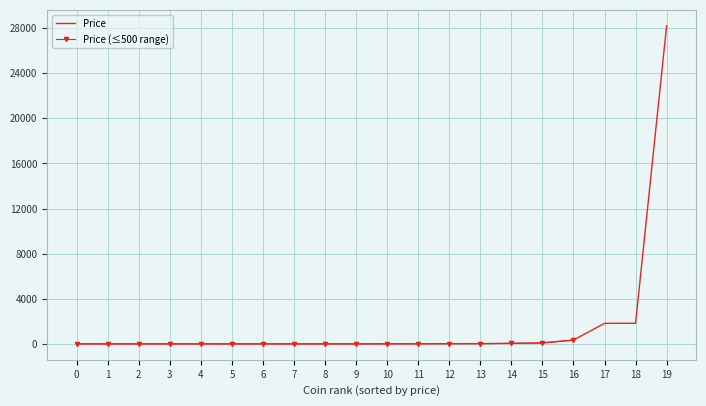

Which category has the highest value in the Price series?

19